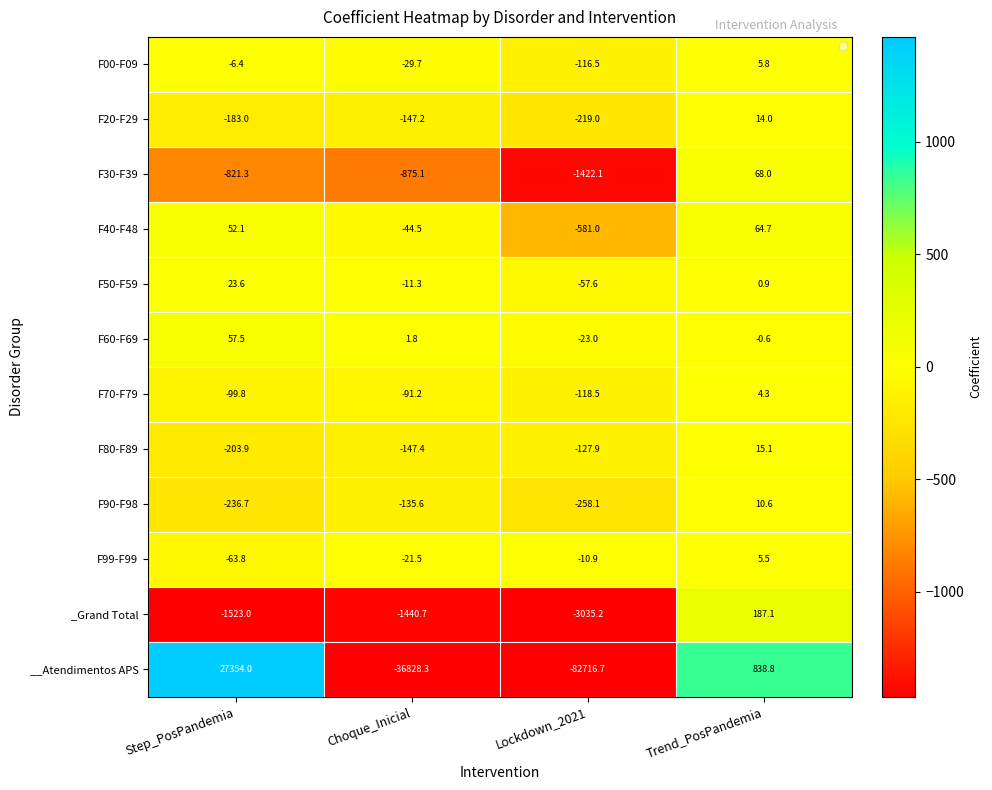

Which series changed the most between Step_PosPandemia and Choque_Inicial?

__Atendimentos APS